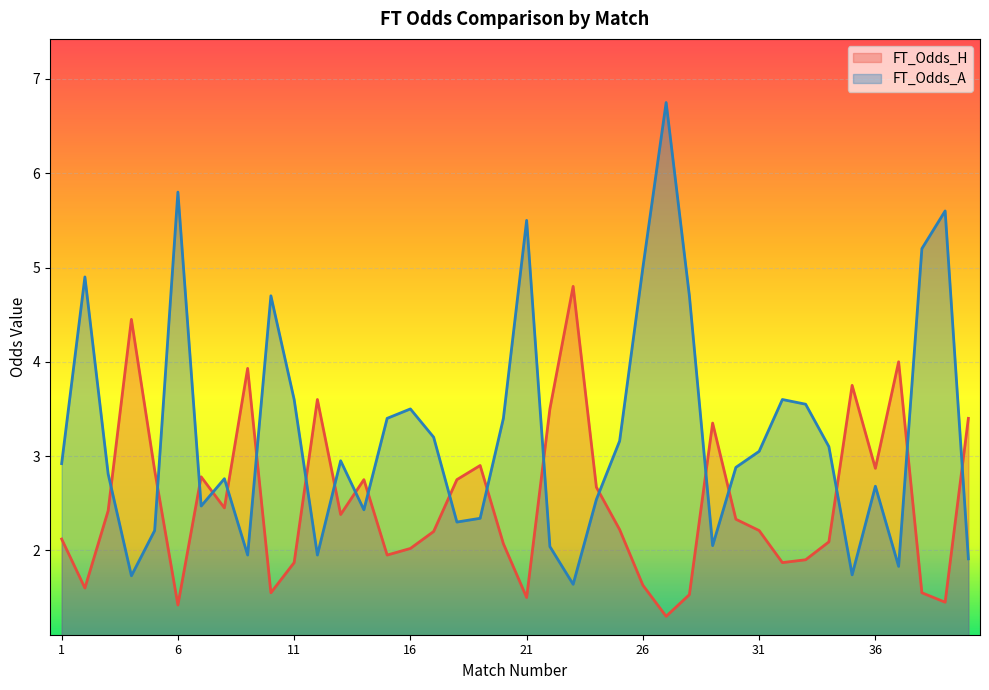

What is the minimum value shown in the chart?

1.3